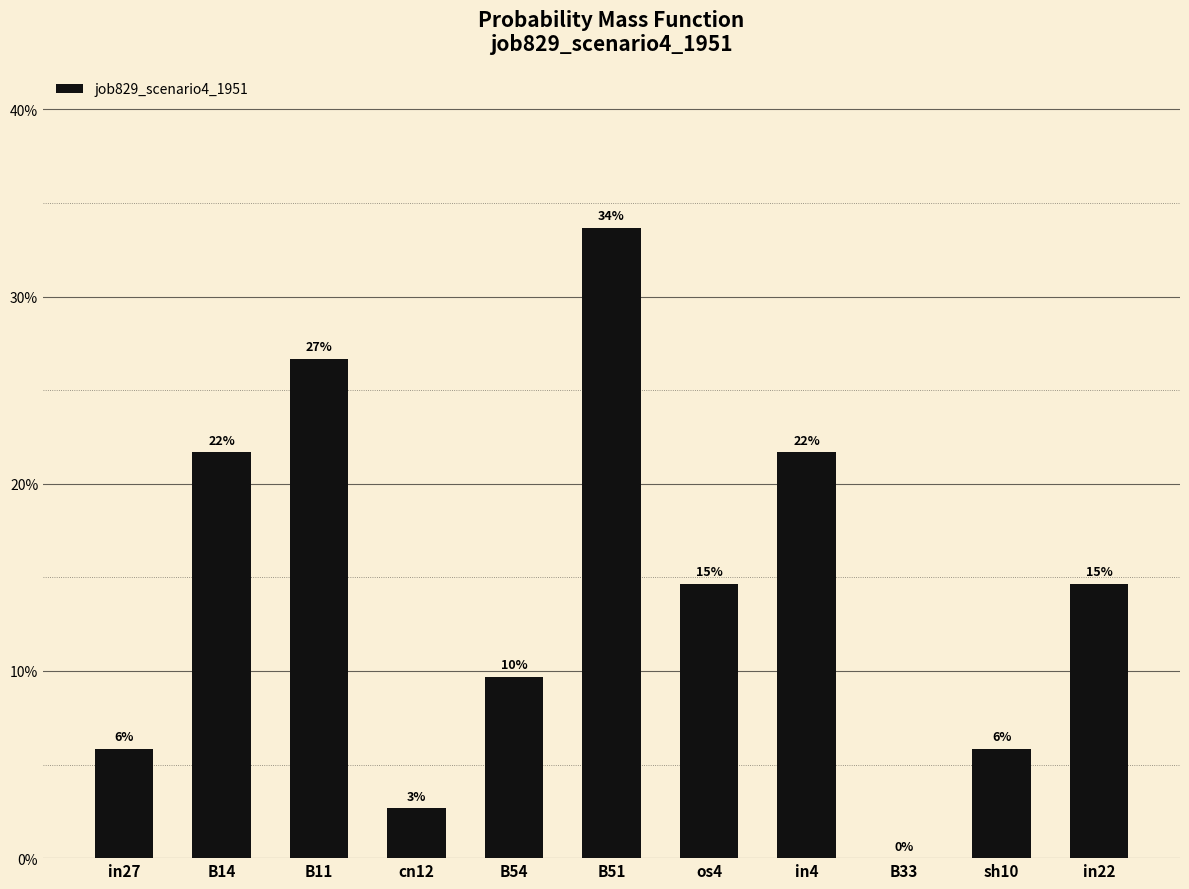

Which has a higher value, in22 or B11?

B11